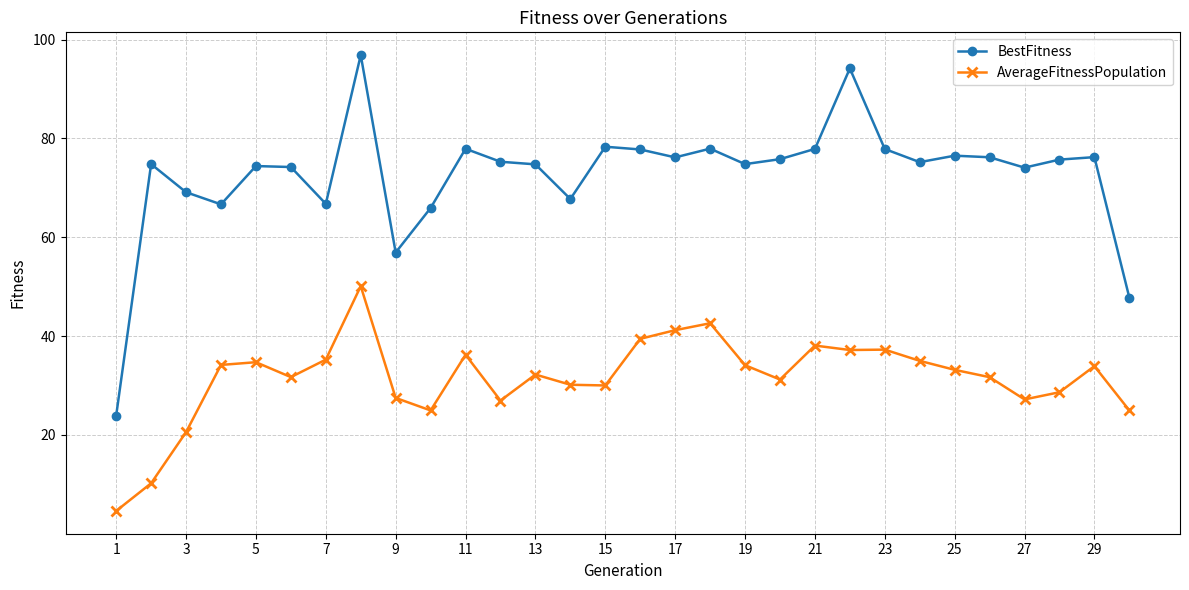

How many values in the AverageFitnessPopulation series are below 33?

15